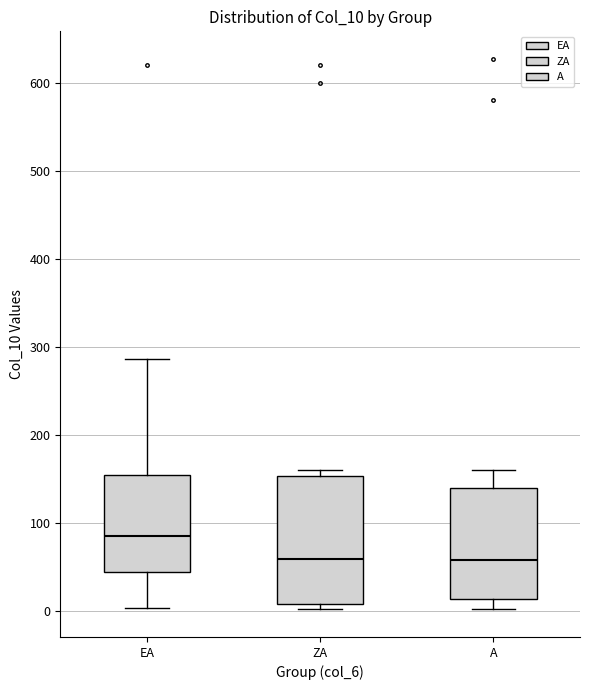

Which box's median line is the highest?

EA